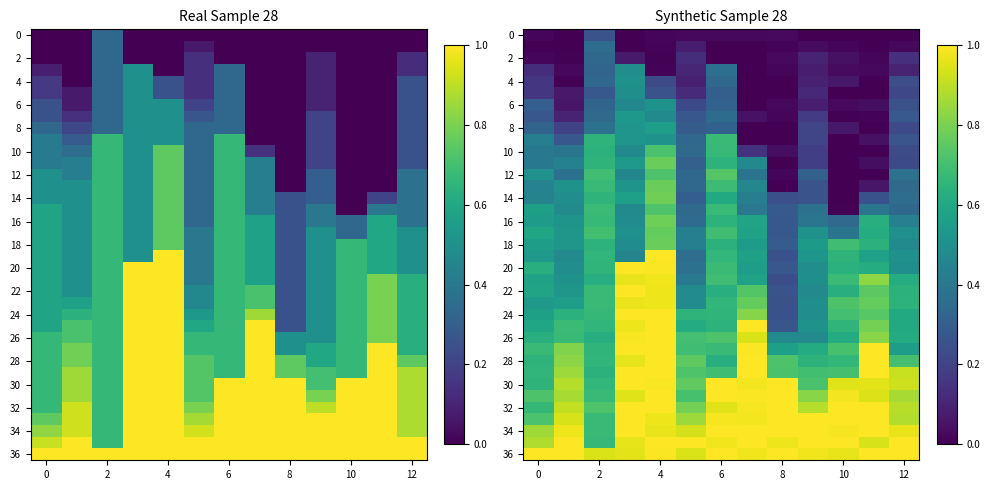

What is the difference between the second highest and second lowest values in the 22 series?

0.5